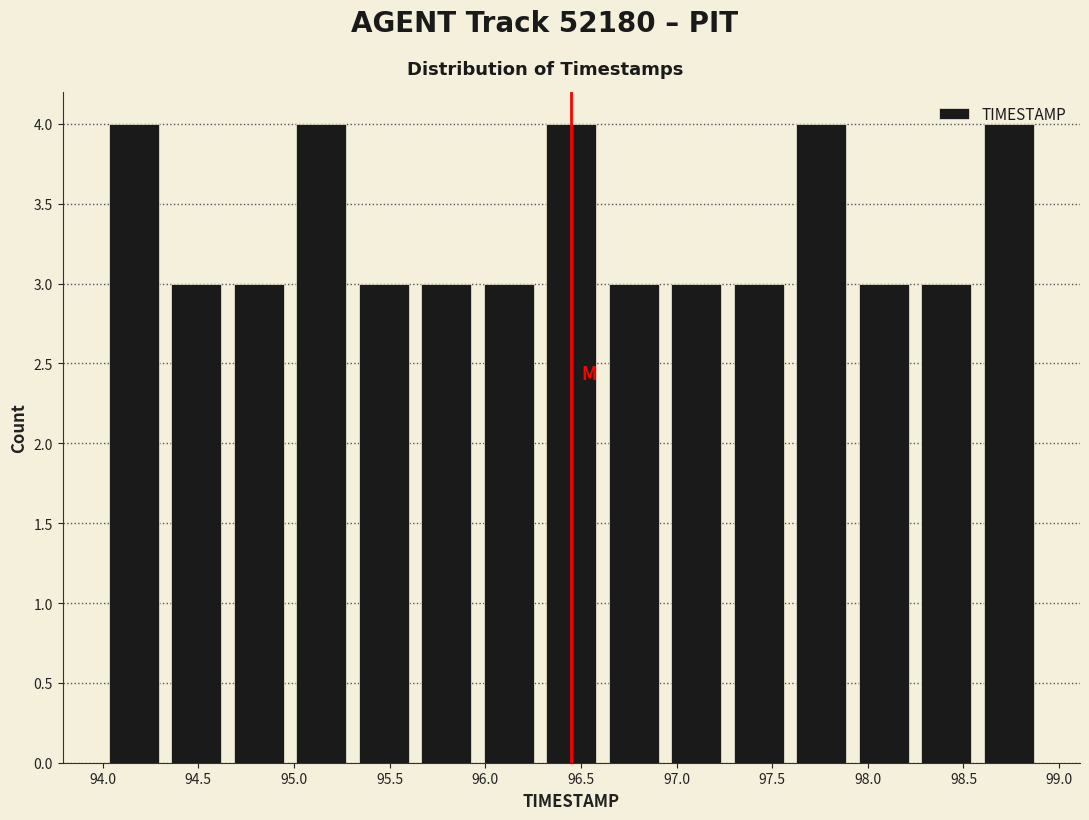

Reading left to right, transcribe this chart: for each bar, give the range it covers on the x-axis and its height. Neither the bar edges nor the heights are printed on the chart, so give them approximately, as read against the axes.

94.00 to 94.35: 4
94.35 to 94.65: 3
94.65 to 95.00: 3
95.00 to 95.30: 4
95.30 to 95.65: 3
95.65 to 95.95: 3
95.95 to 96.30: 3
96.30 to 96.60: 4
96.60 to 96.95: 3
96.95 to 97.25: 3
97.25 to 97.60: 3
97.60 to 97.90: 4
97.90 to 98.25: 3
98.25 to 98.55: 3
98.55 to 98.90: 4